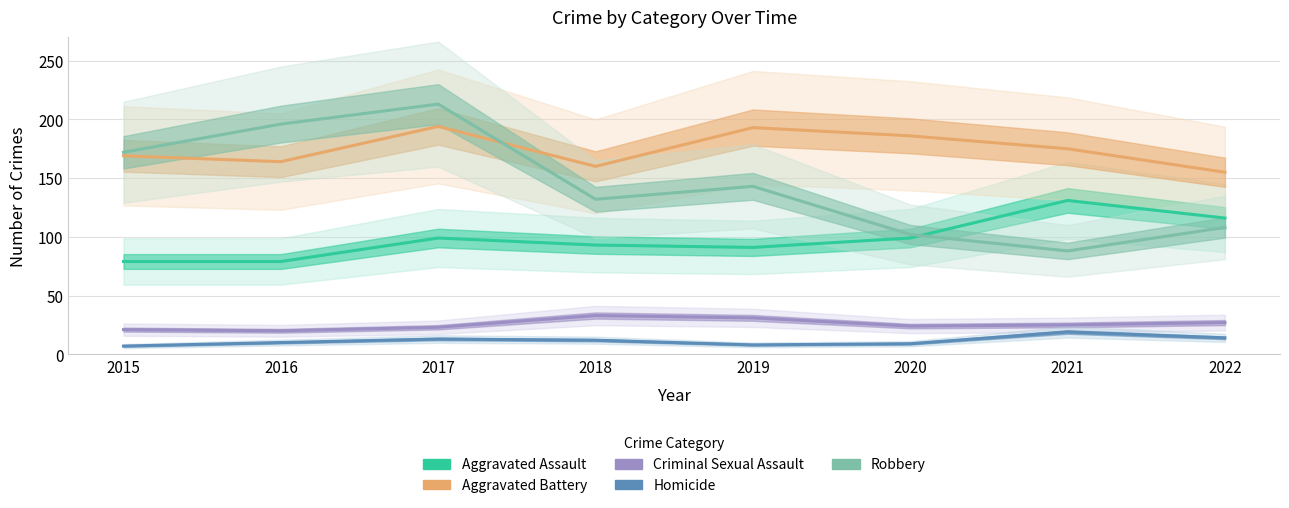

True or false: Robbery and Criminal Sexual Assault cross at least once.

False